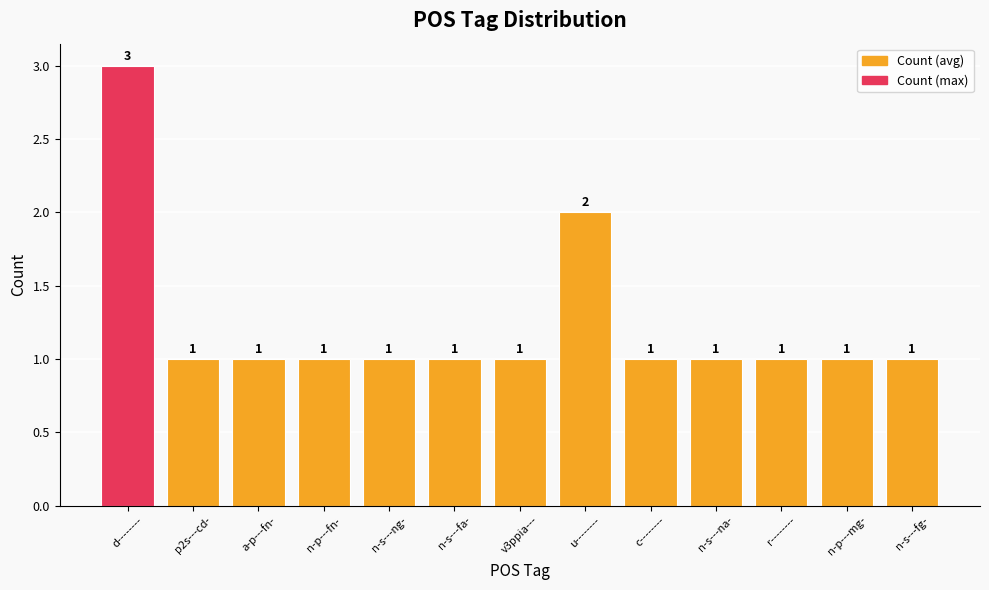

Reading left to right, extract all data points from this chart.

3	1	1	1	1	1	1	2	1	1	1	1	1